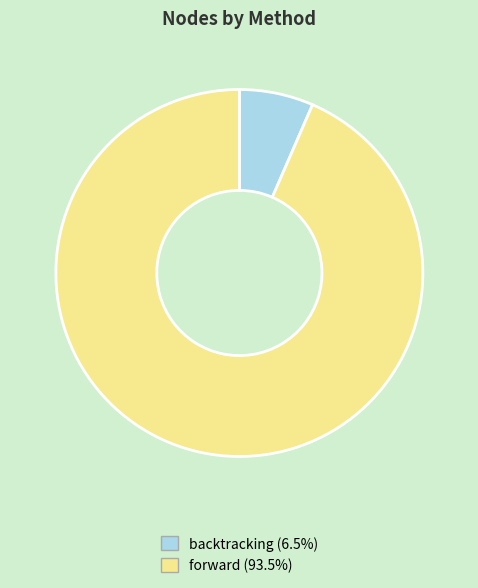

Between forward and backtracking, which is larger?

forward